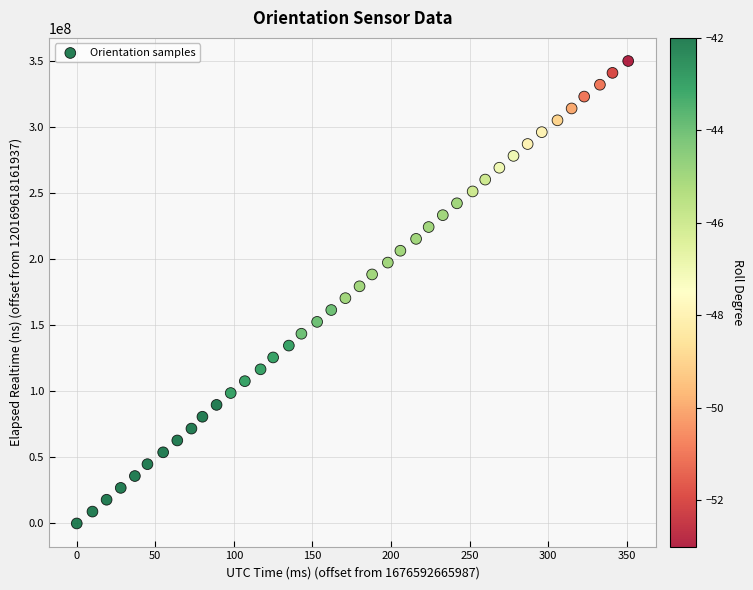

What is the range of X values (max minus min)?

351